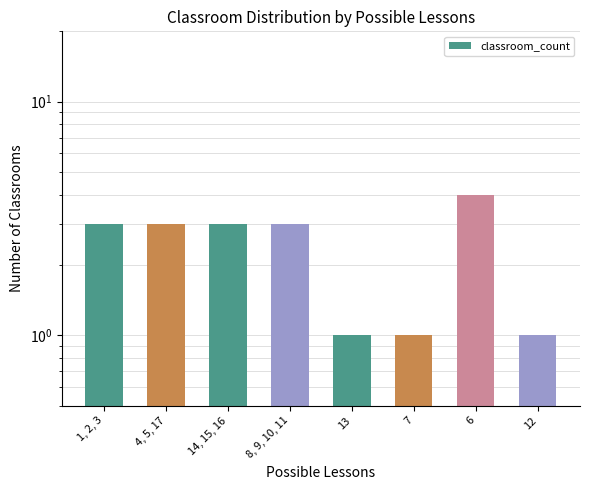

Which label corresponds to the smallest value in the chart?

13